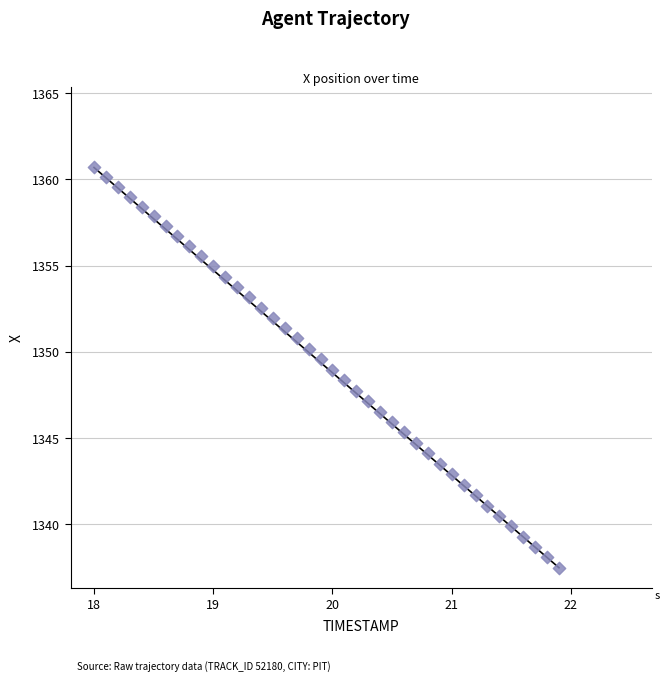

What is the range of X values (max minus min)?

3.9